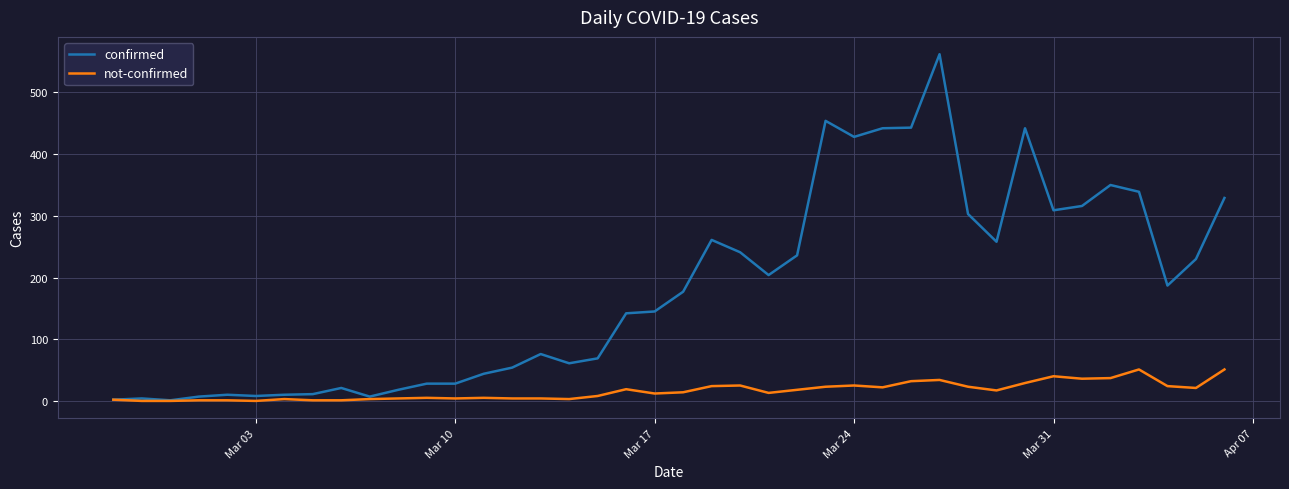

Which series has the largest total across all categories?

confirmed